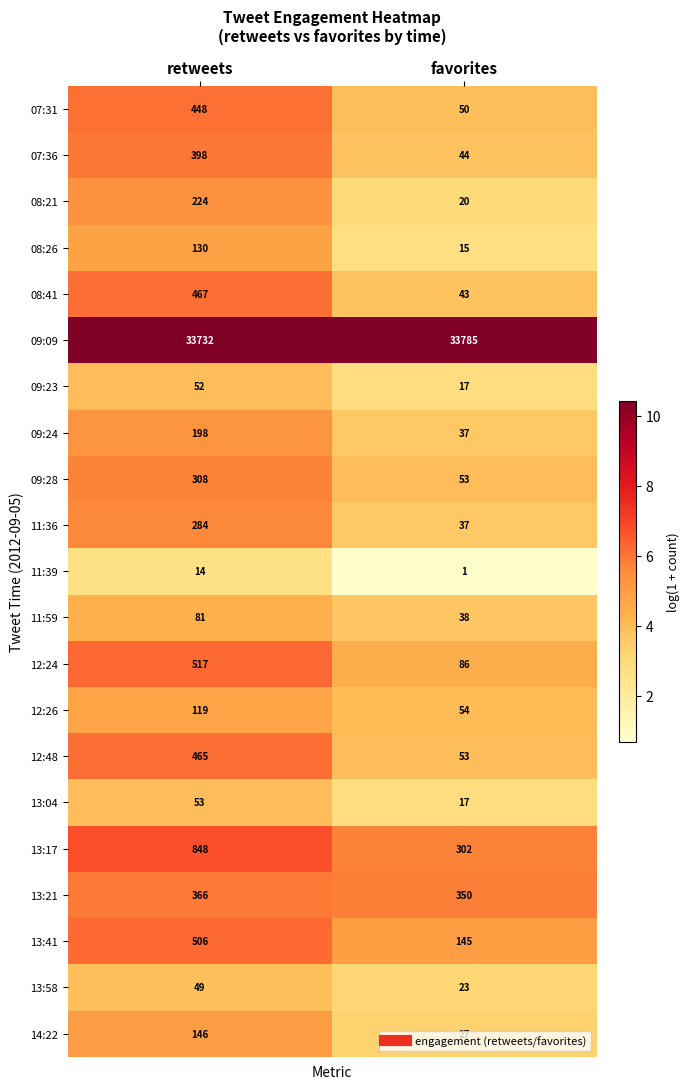

List the series in order of their peak value, highest first.

09:09, 13:17, 12:24, 13:41, 08:41, 12:48, 07:31, 07:36, 13:21, 09:28, 11:36, 08:21, 09:24, 14:22, 08:26, 12:26, 11:59, 13:04, 09:23, 13:58, 11:39